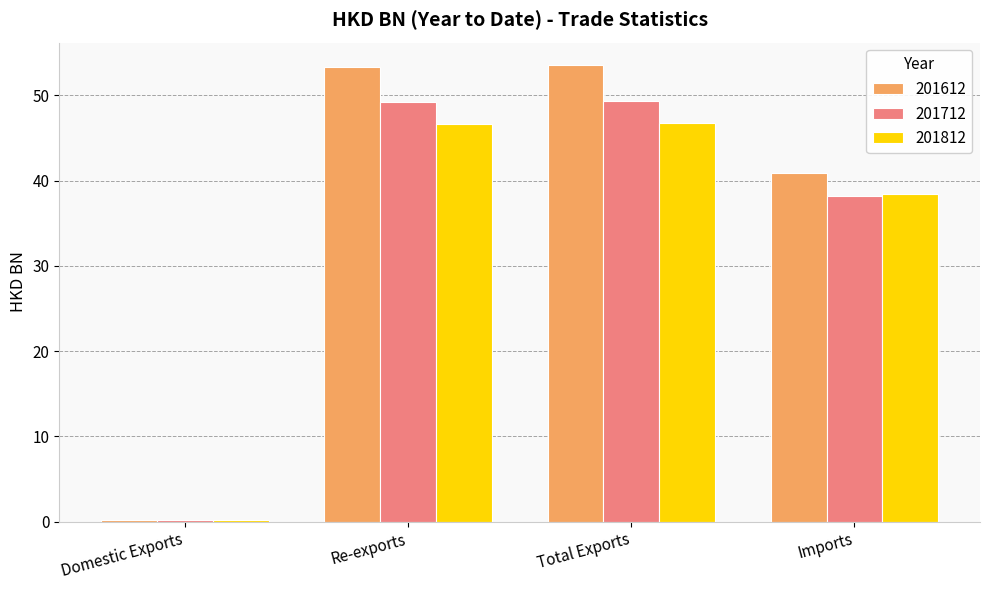

How many series are shown in this chart?

3